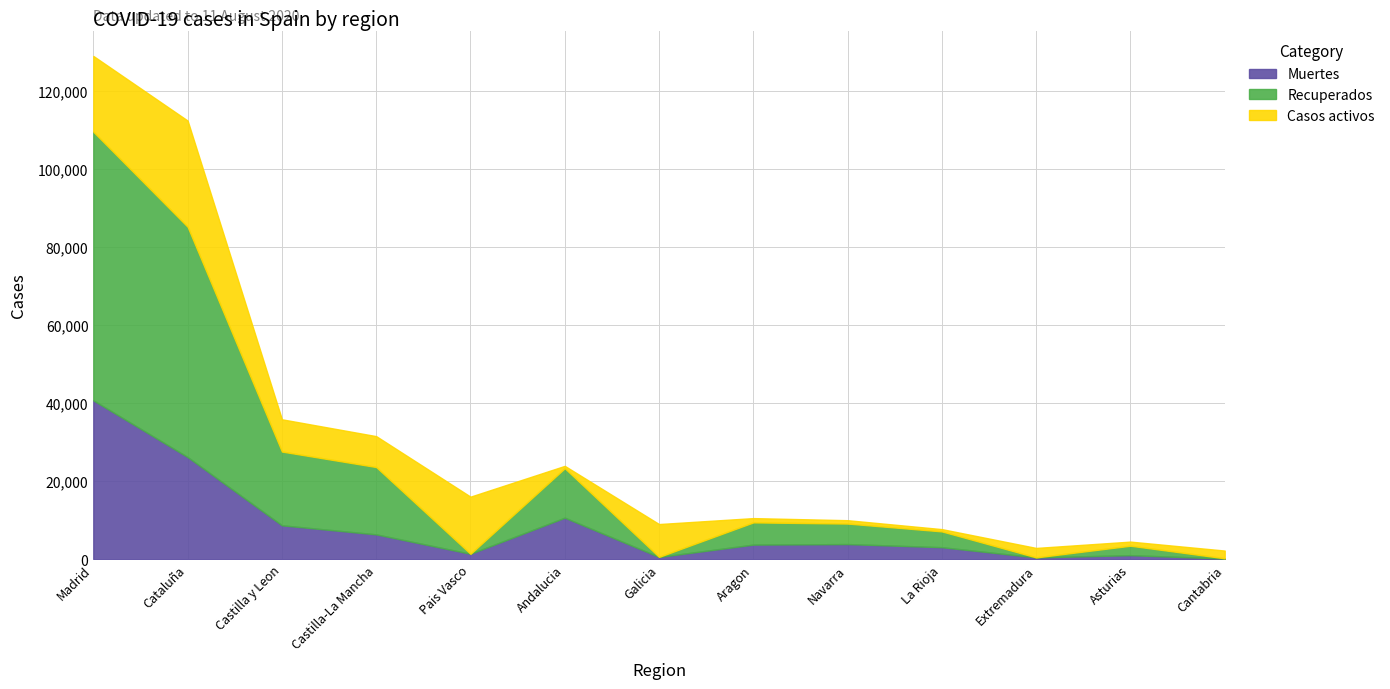

At which category is the sum across all series the highest?

Madrid